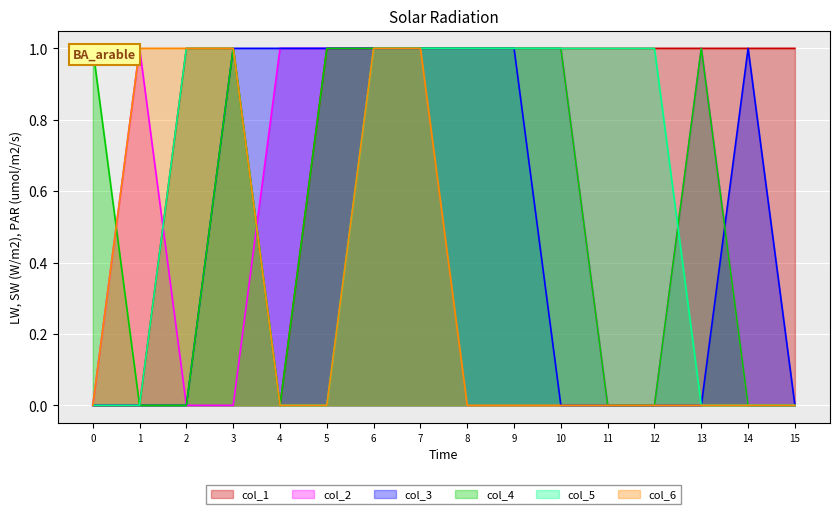

List the labels in order of col_3 value, largest first.

3, 4, 5, 6, 7, 8, 9, 14, 0, 1, 2, 10, 11, 12, 13, 15